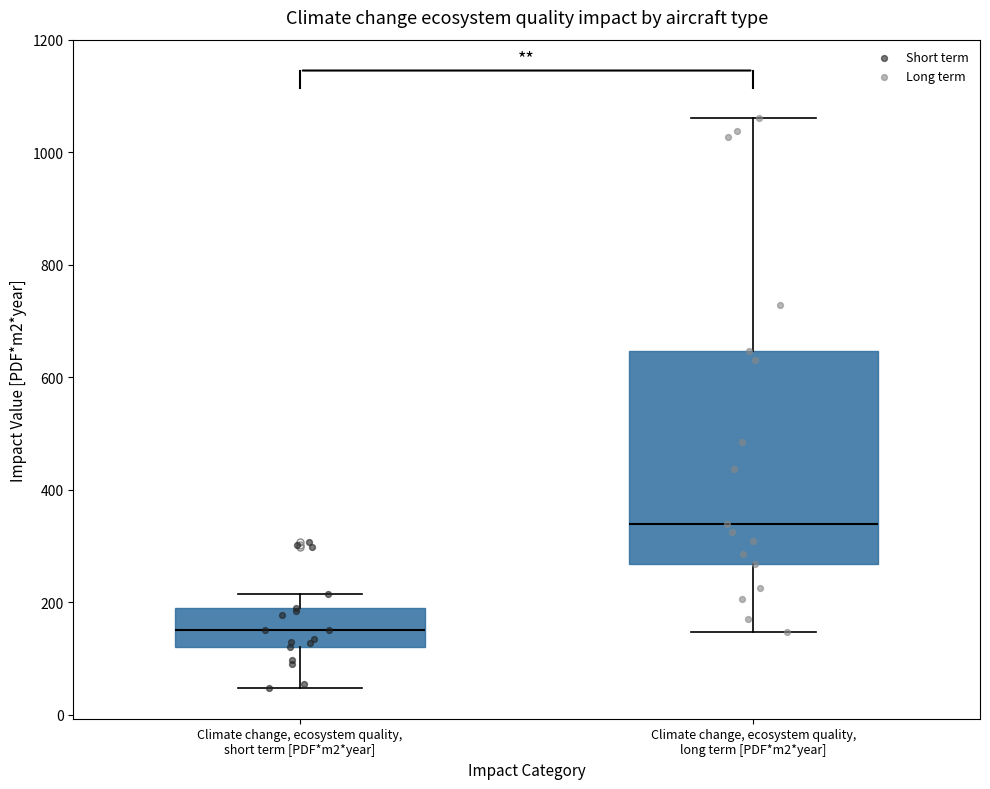

Where does the median line of the box for Climate change, ecosystem quality, short term [PDF*m2*year] sit on the y-axis? The values are not printed on the chart, so give them approximately, as read against the axis.

160